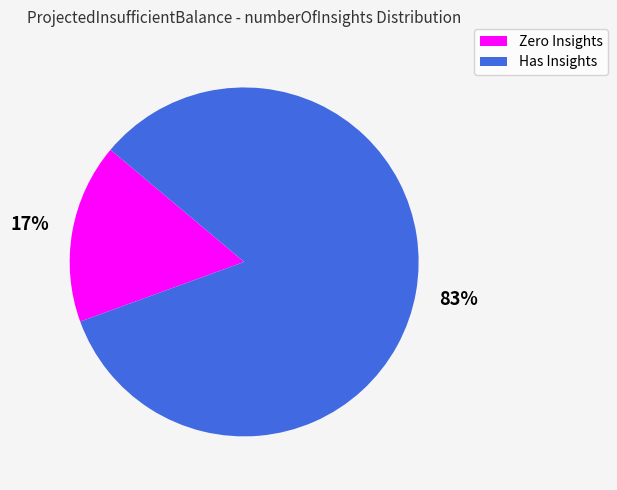

Is there any slice that represents more than half of the pie?

Yes